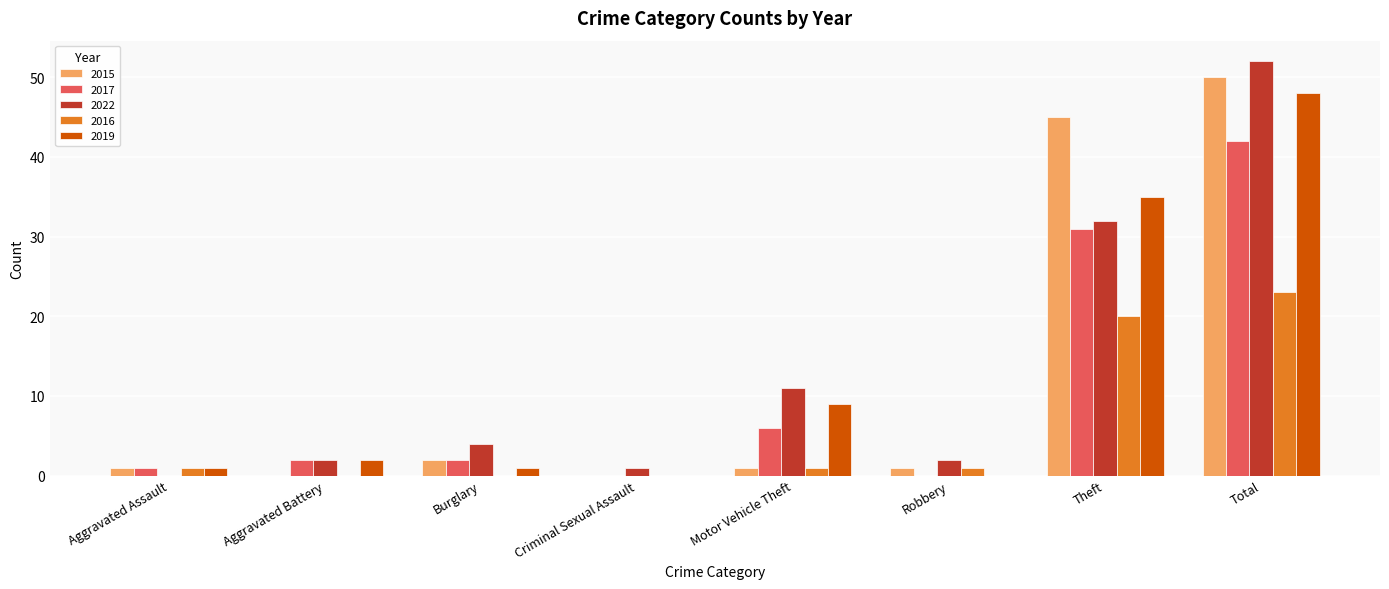

At which category is the sum across all series the highest?

Total